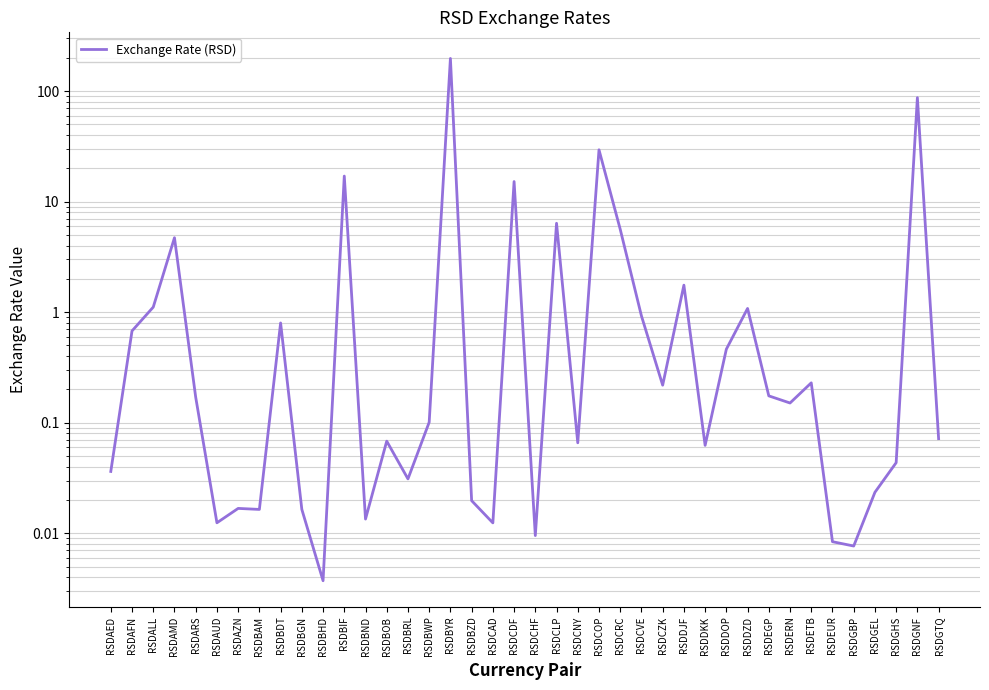

Is this an area chart (filled region under the line)?

No